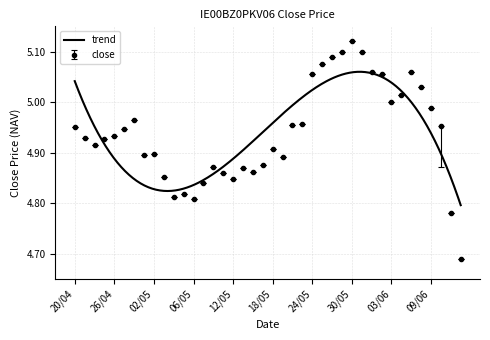

What is the approximate value at 29/04?

4.9